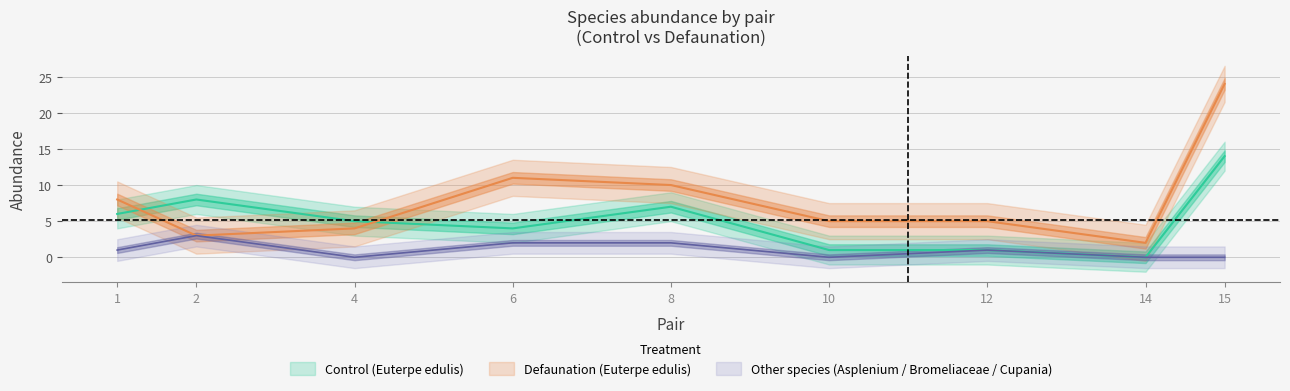

Reading right to left, transcribe all the data shown in this chart.

Euterpe edulis Control: 14	0	1	1	7	4	5	8	6
Euterpe edulis Defaunation: 24	2	5	5	10	11	4	3	8
Asplenium uniseriale: 0	0	0	0	0	0	0	3	0
Bromeliaceae sp. Control: 0	0	0	0	2	2	0	0	0
Bromeliaceae sp. Defaunation: 0	0	0	0	0	0	0	0	1
Cupania oblongifolia: 0	0	1	0	0	0	0	0	0